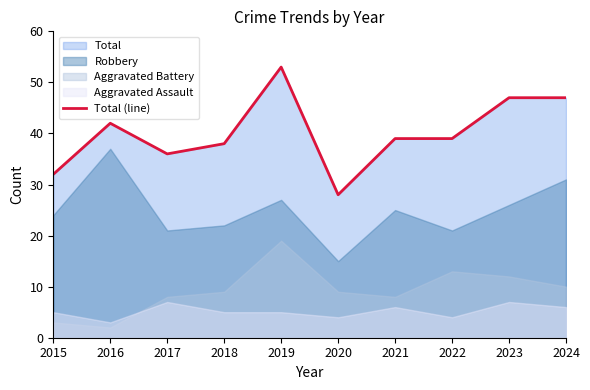

Is it true that the value at 2024 is 47?

True